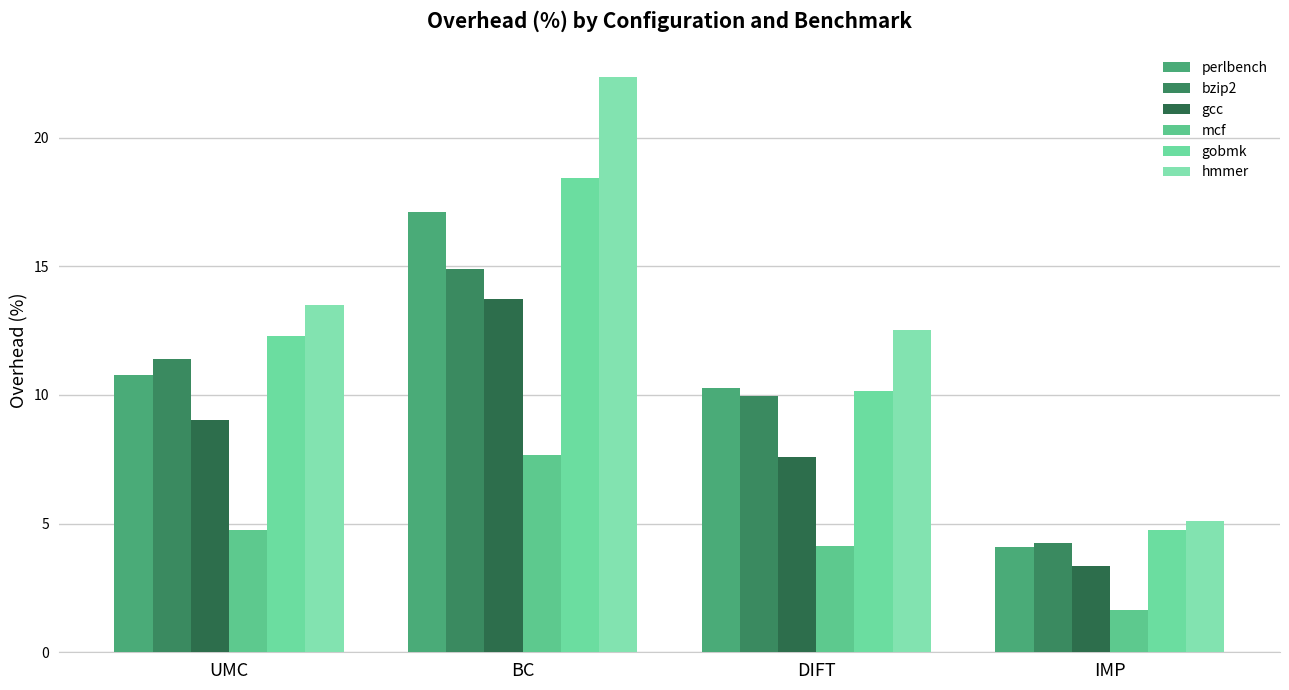

Count the number of data series in this chart.

6